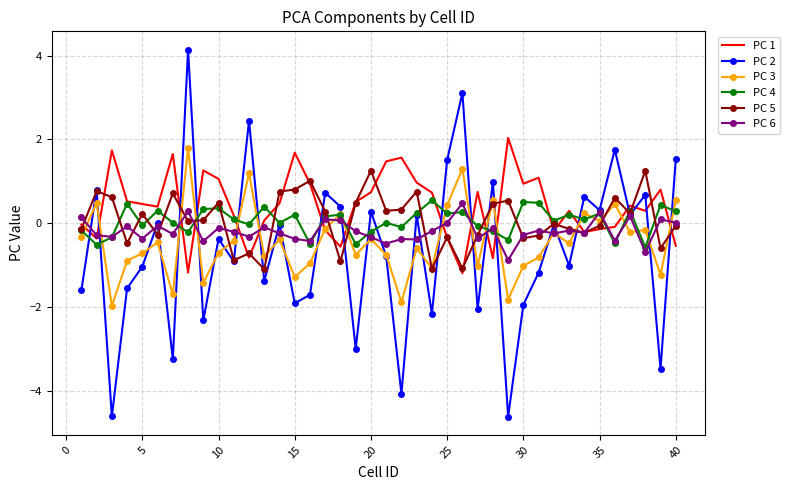

What is the minimum value for PC 6?

-0.9